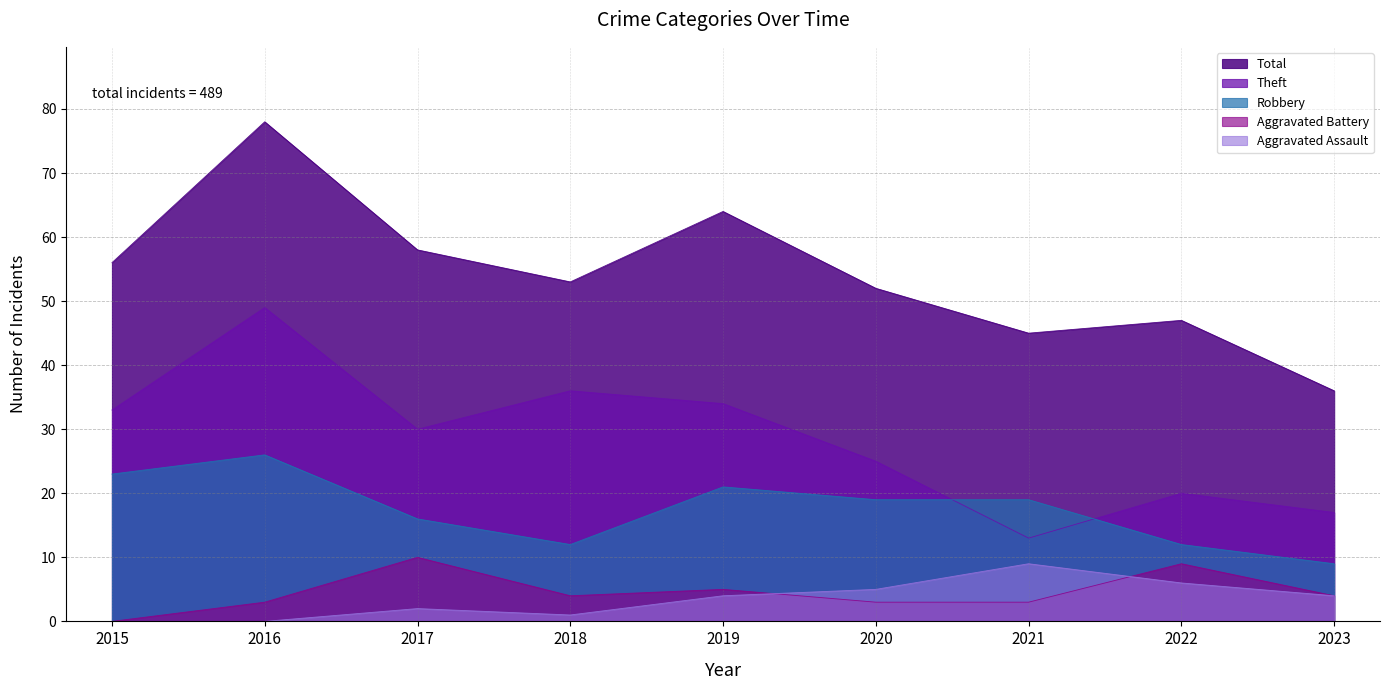

What is the total value across all series at 2023?

70